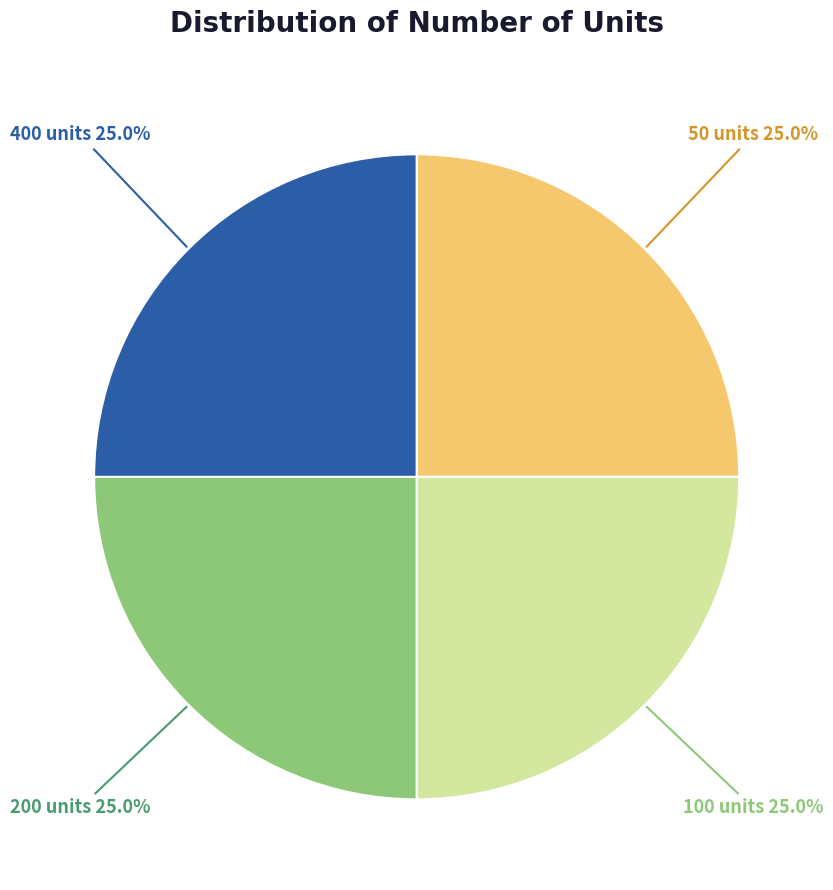

What is the ratio of the value at 400 units to the value at 200 units?

1.0